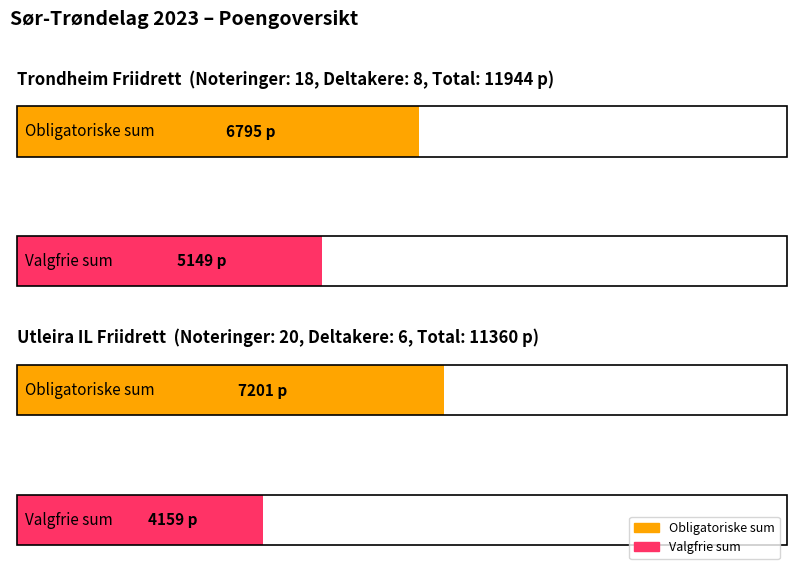

What is the value of the Obligatoriske sum bar at the 1st from the left?

6795